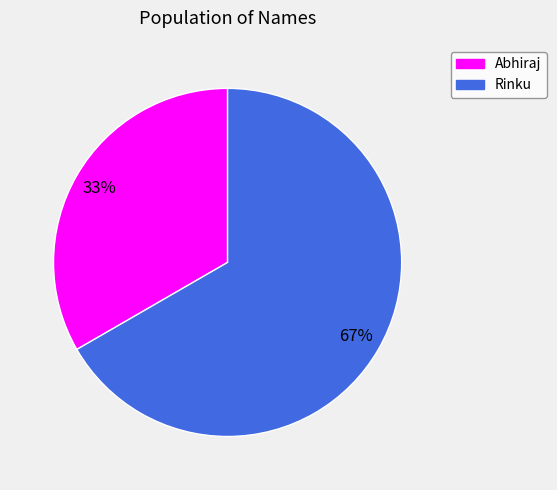

Between Abhiraj and Rinku, which is larger?

Rinku